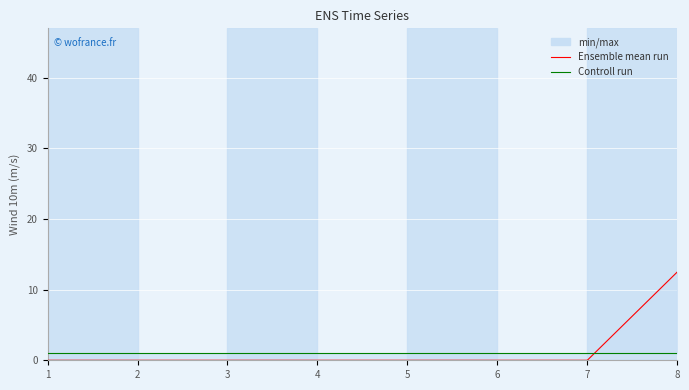

True or false: Controll run has more than 2 points higher than both neighbors.

False